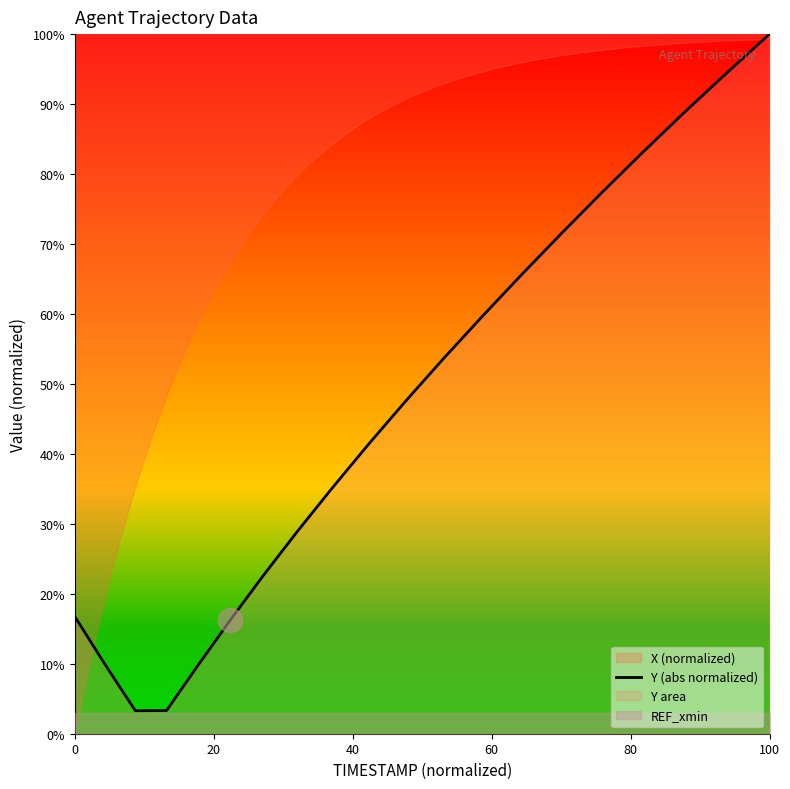

What is the lowest value of the Y (abs normalized) series?

3.3